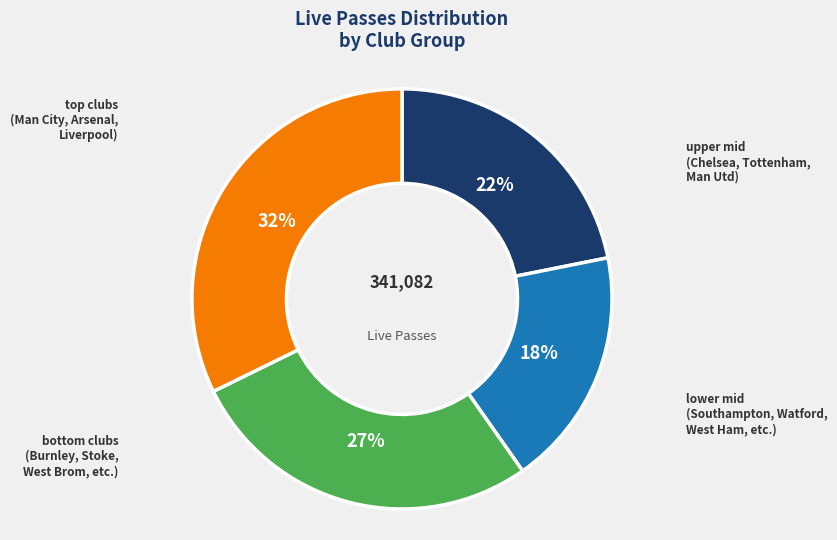

Is there a majority slice in this chart?

No